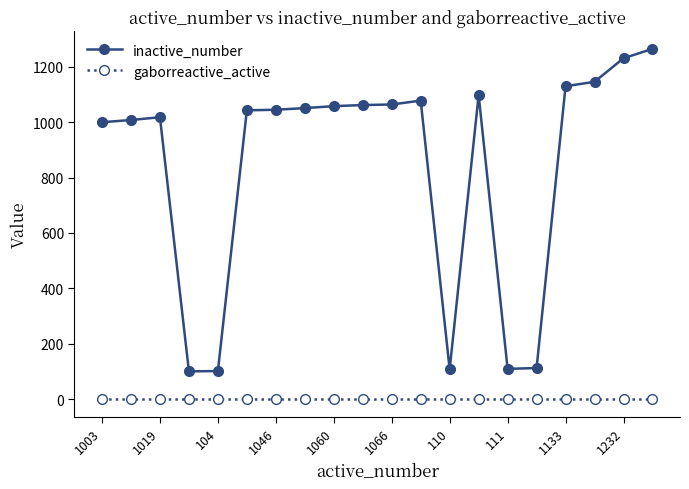

What is the maximum value shown in the chart?

1265